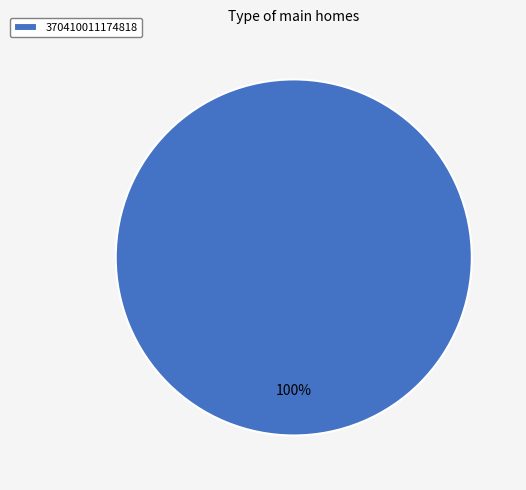

To the nearest percent, what portion does 370410011174818 represent?

100%